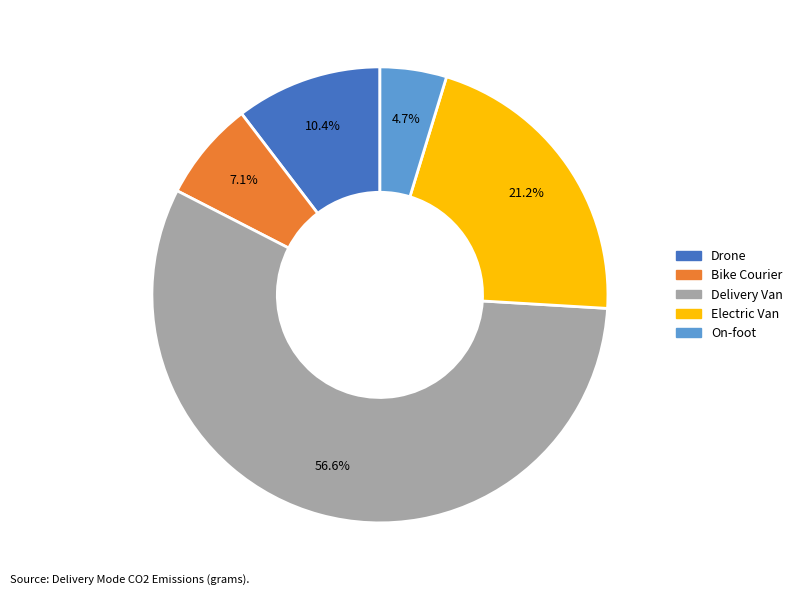

To the nearest percent, what percentage of the pie is On-foot?

5%